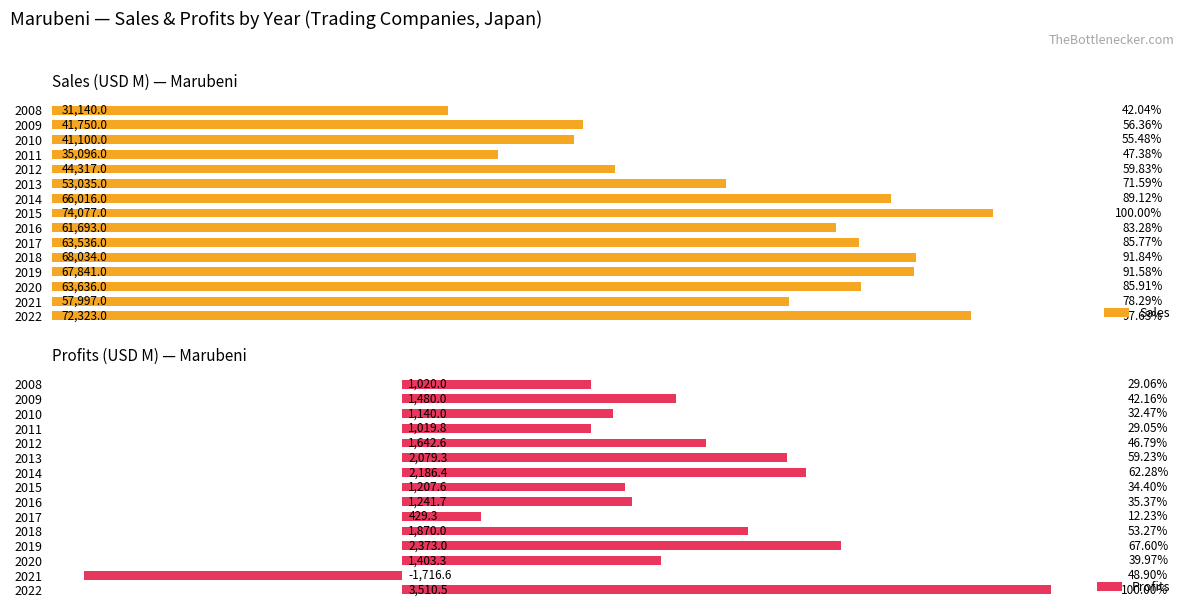

List the labels in order of Sales value, largest first.

2015, 2022, 2018, 2019, 2014, 2020, 2017, 2016, 2021, 2013, 2012, 2009, 2010, 2011, 2008